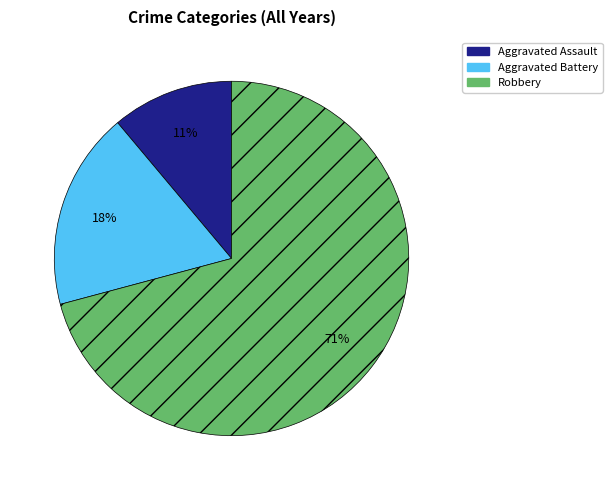

The Robbery slice represents 61% of the pie. True or false?

False